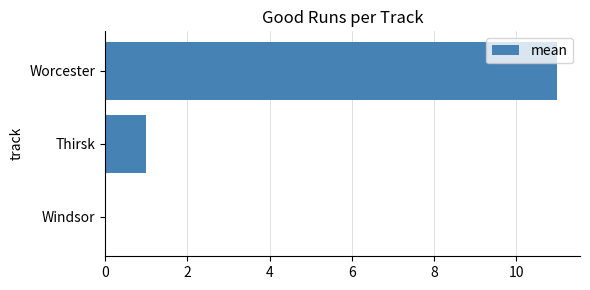

Reading bottom to top, what are all the values shown in this chart?

Windsor=0	Thirsk=1	Worcester=11